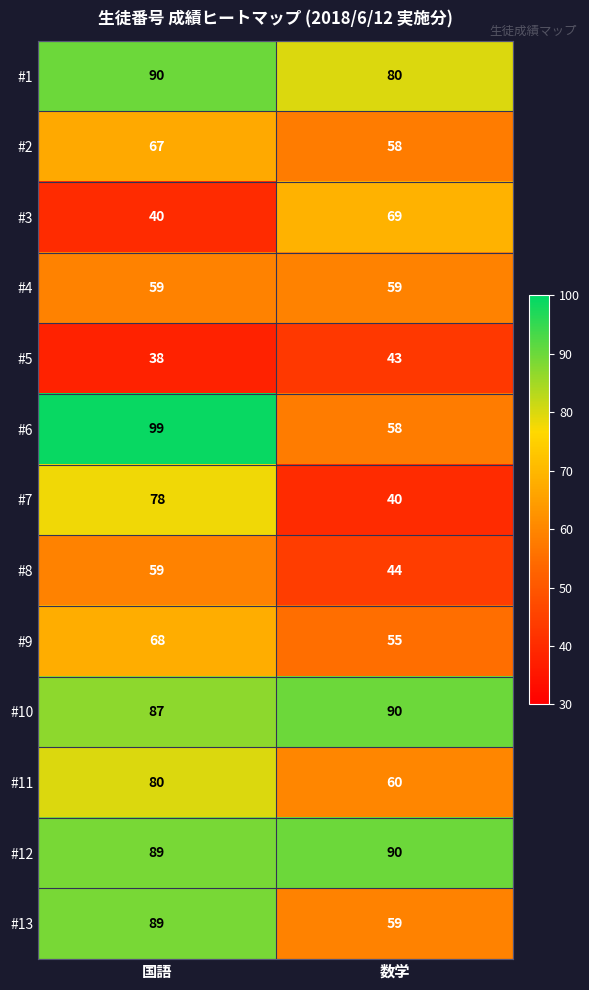

What is the total value across all series at 数学?

805